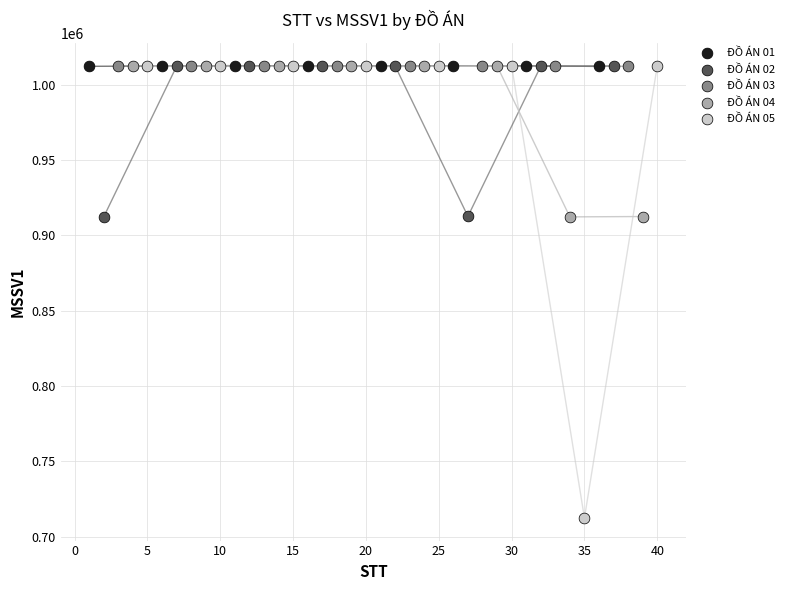

Which series reaches the minimum Y coordinate?

ĐỒ ÁN 05